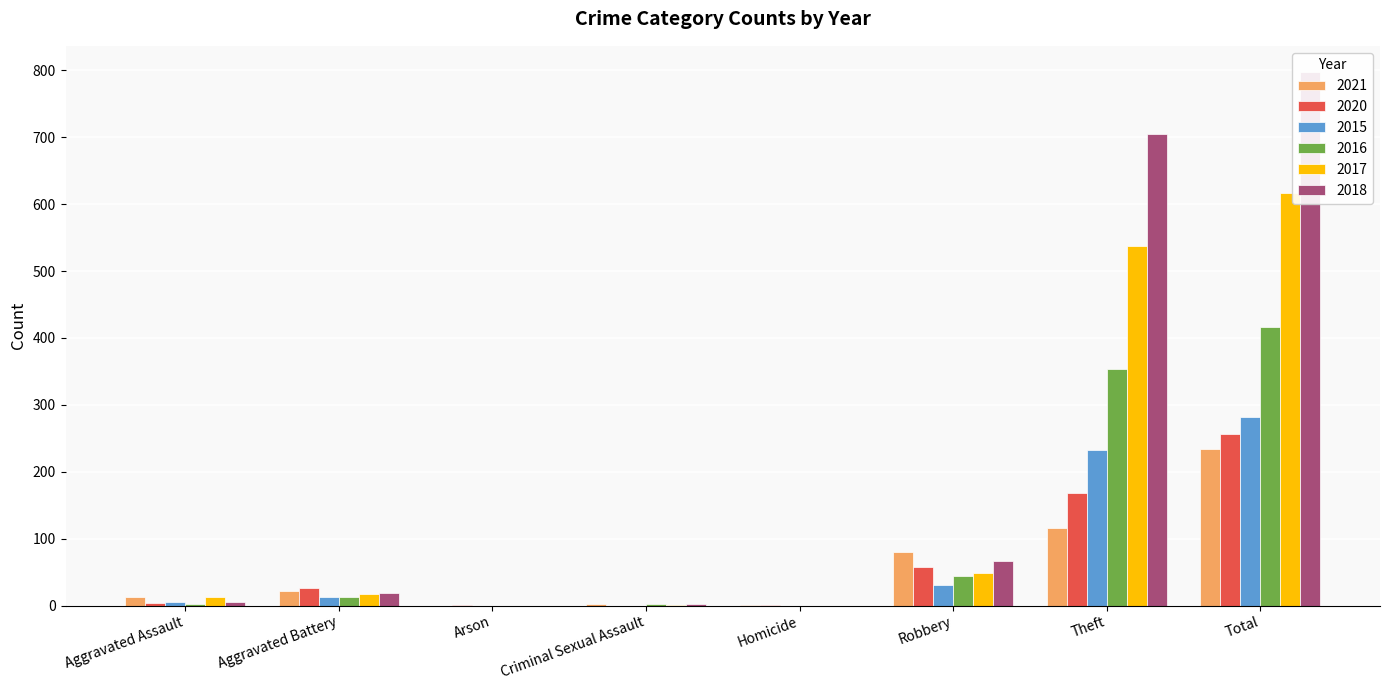

What is the label of the 4th bar from the right?

Homicide